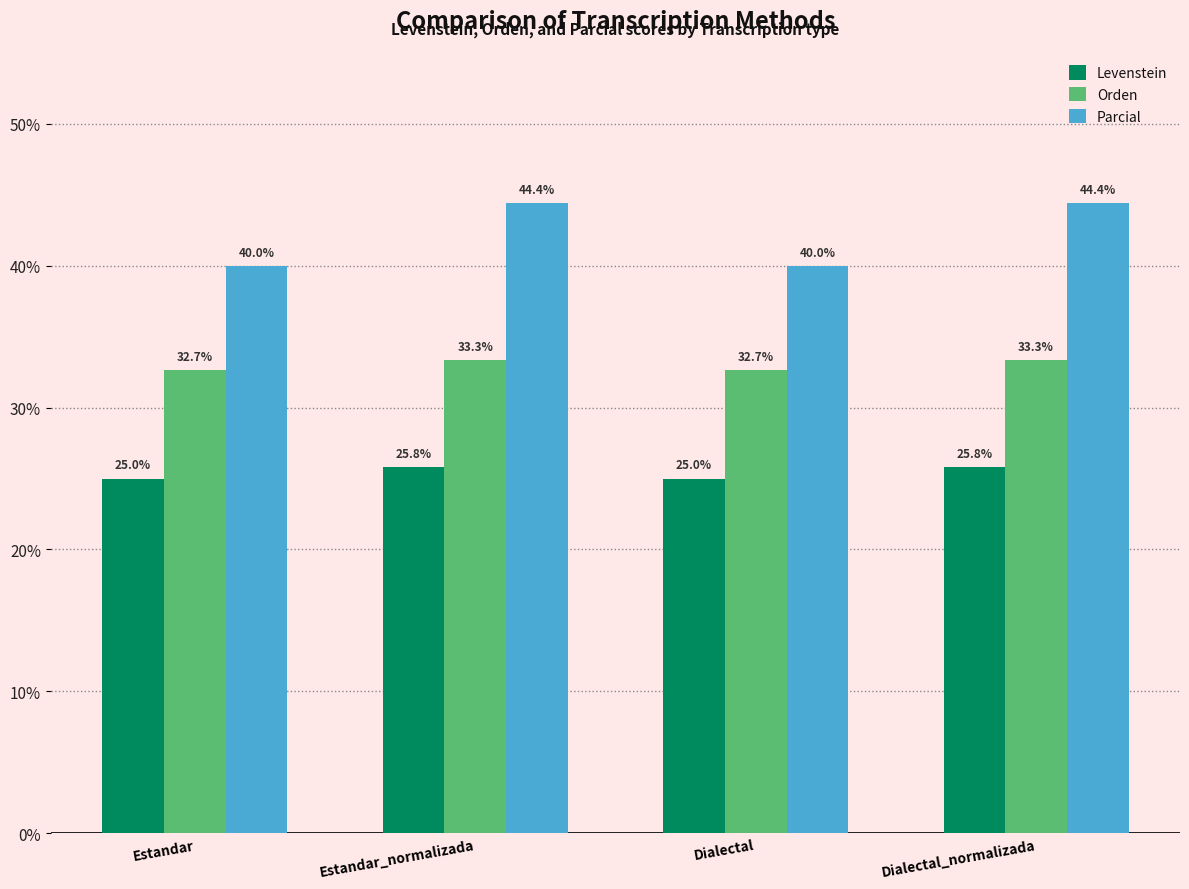

What is the smallest value displayed?

25.0